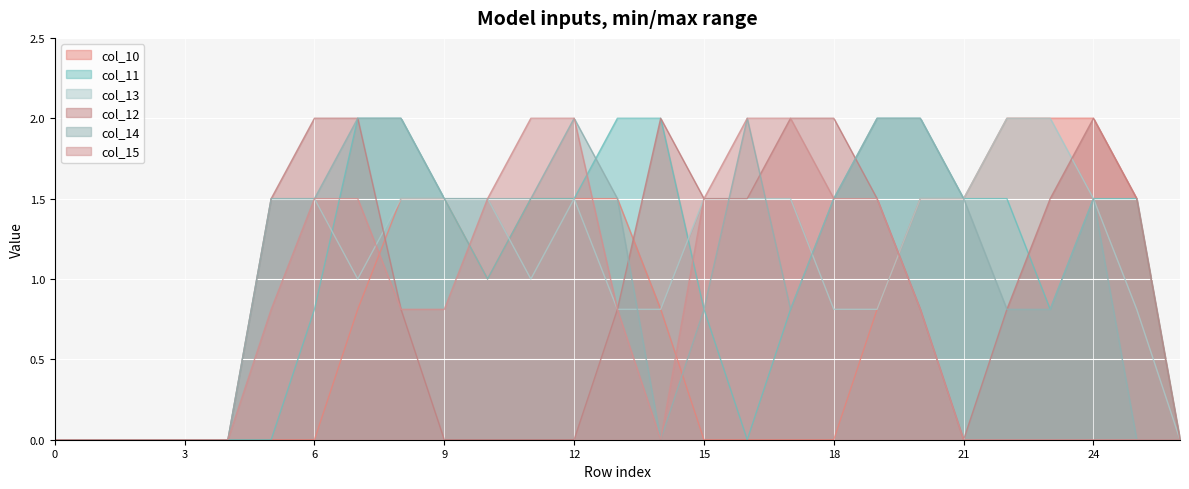

Where is the first local minimum for col_10?

10